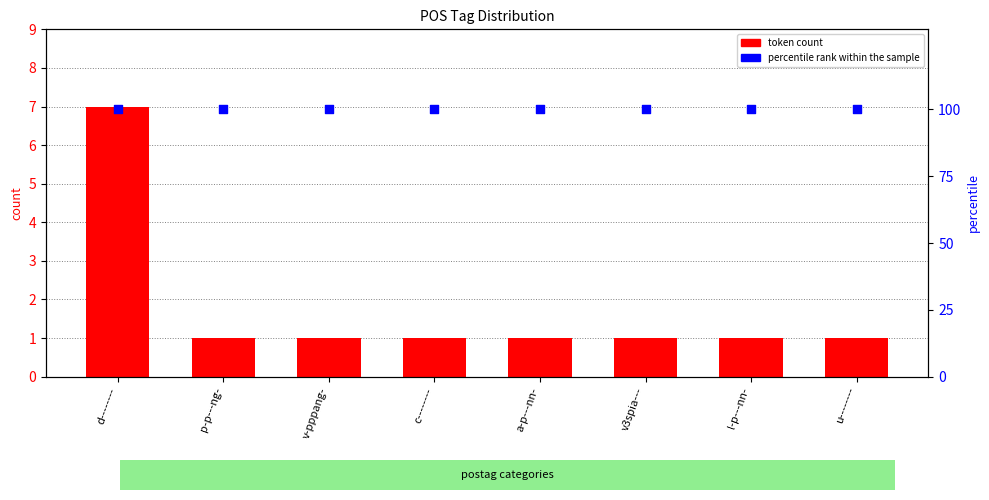

Which series contains the lowest Y value?

token count